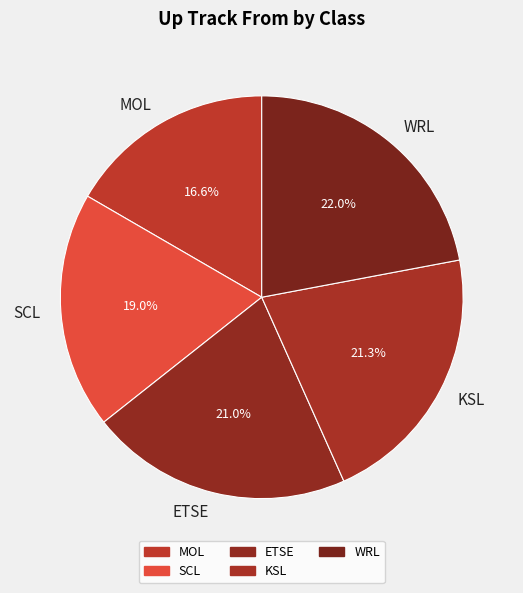

Which has a higher value, WRL or MOL?

WRL